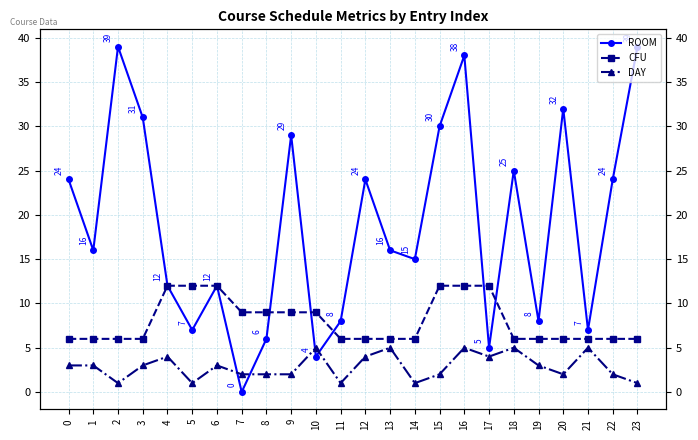

True or false: CFU has more than 1 points higher than both neighbors.

False